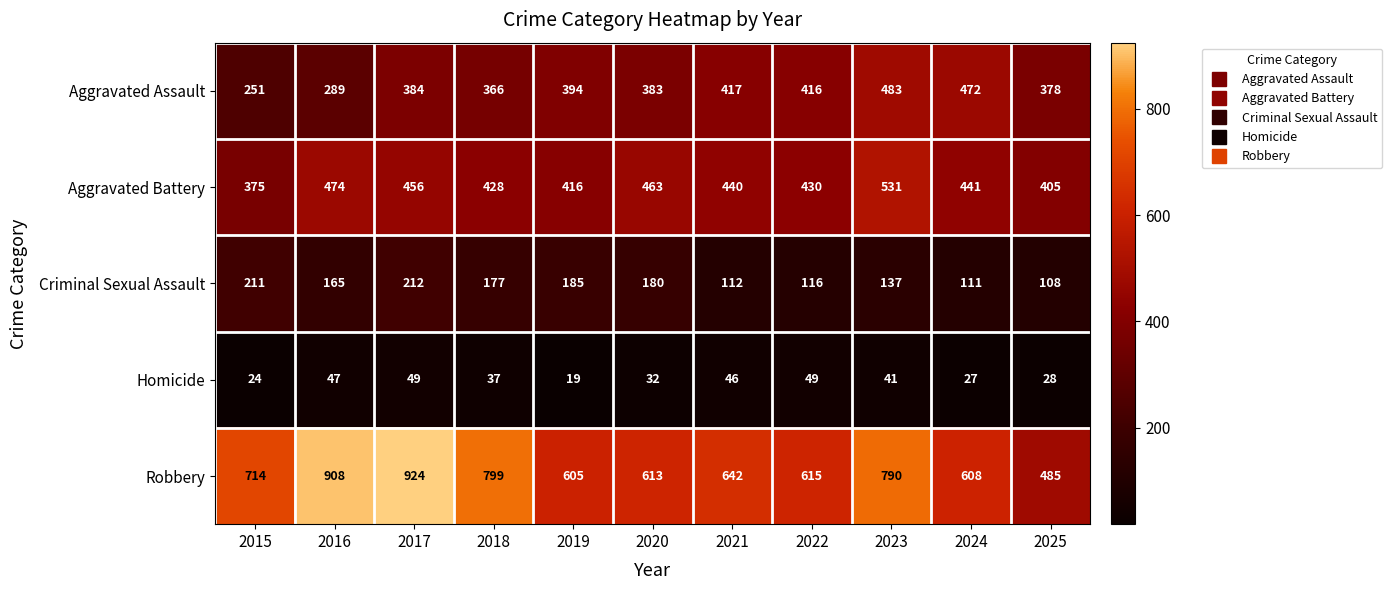

What is the spread (max minus min) of values at 2017?

875